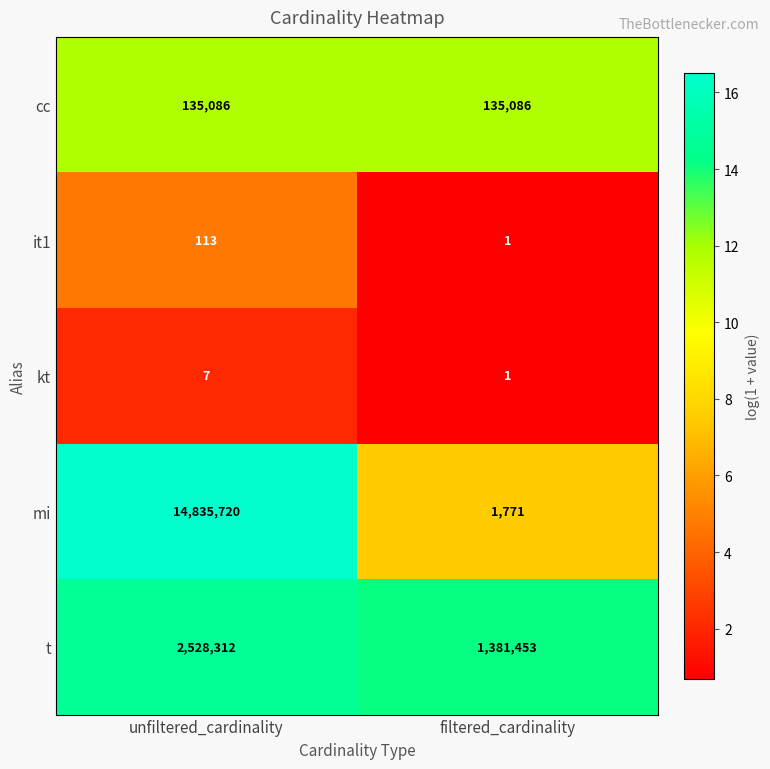

Reading right to left, transcribe all the data shown in this chart.

cc: filtered_cardinality=135086	unfiltered_cardinality=135086
it1: filtered_cardinality=1	unfiltered_cardinality=113
kt: filtered_cardinality=1	unfiltered_cardinality=7
mi: filtered_cardinality=1771	unfiltered_cardinality=14835720
t: filtered_cardinality=1381453	unfiltered_cardinality=2528312